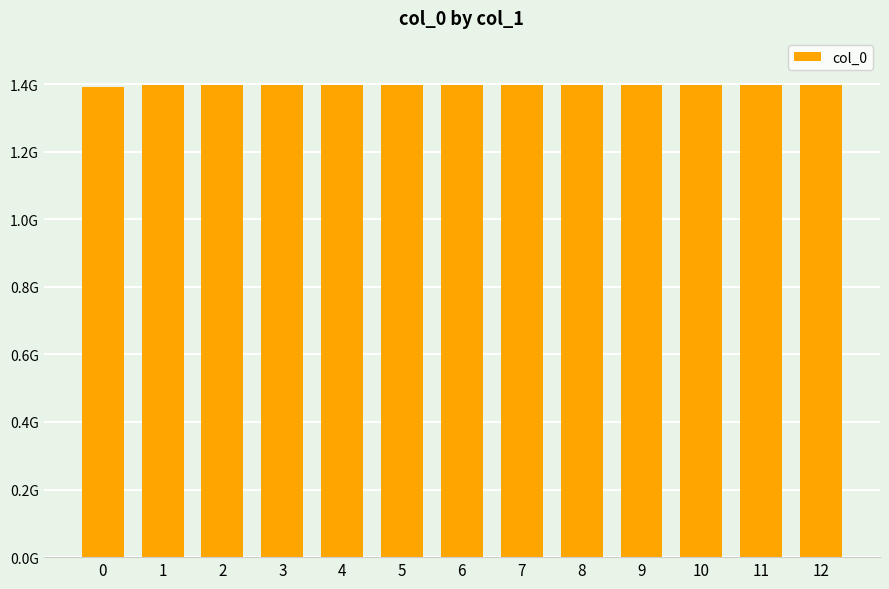

Approximately how many times larger is the value at 4 compared to 2?

1.0